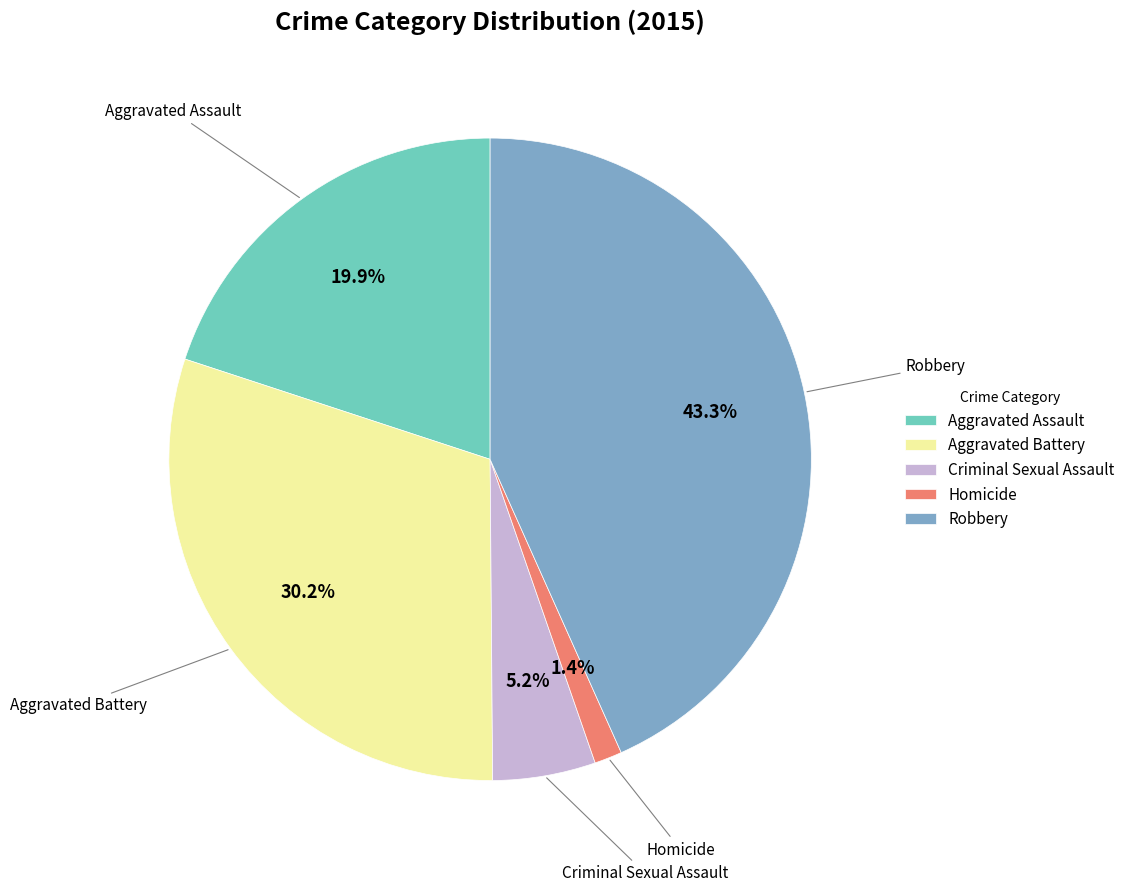

True or false: Aggravated Assault accounts for 28% of the total.

False